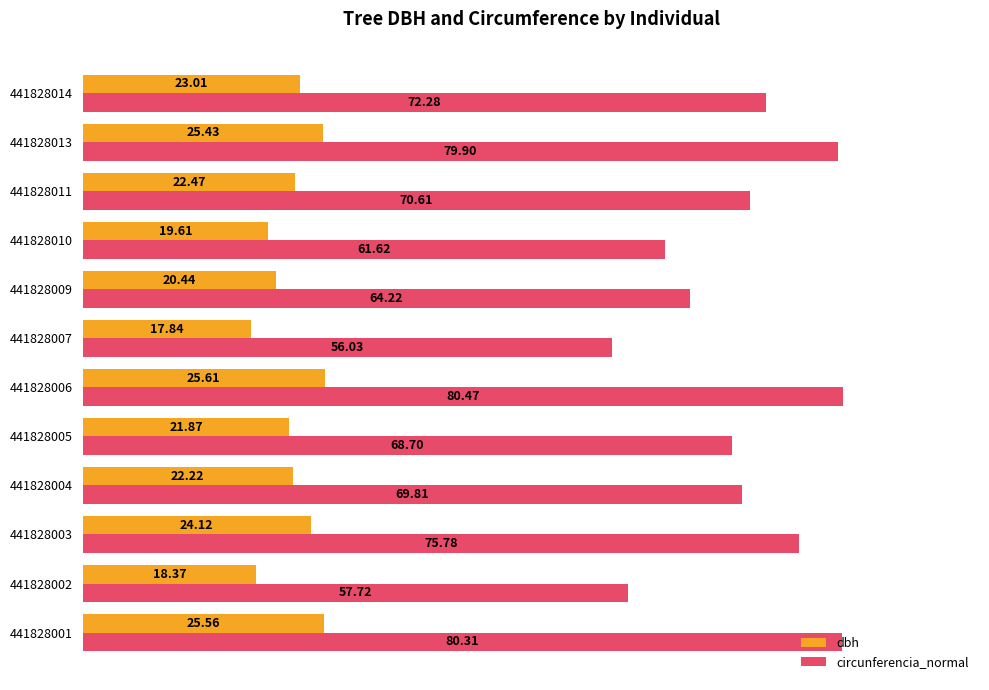

Between 441828007 and 441828011, which series saw the biggest shift?

circunferencia_normal